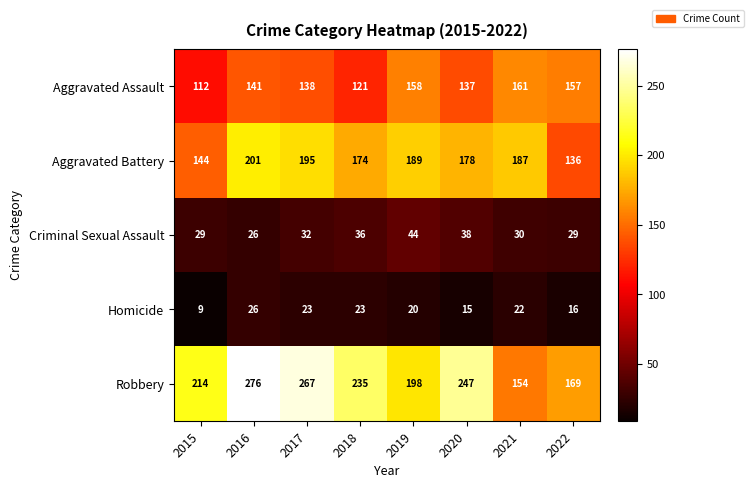

At 2019, list the series in order from smallest to largest.

Homicide, Criminal Sexual Assault, Aggravated Assault, Aggravated Battery, Robbery